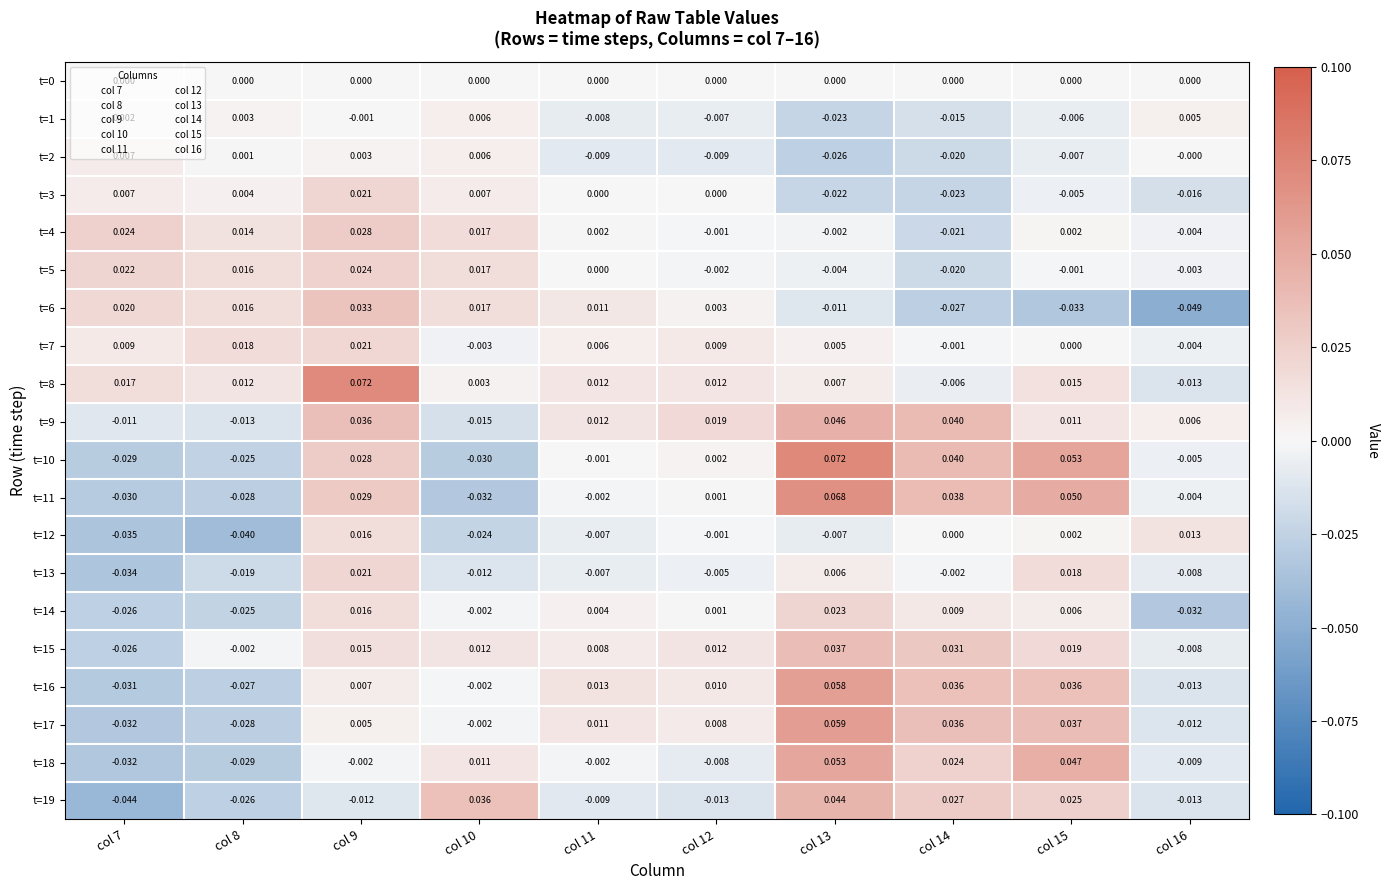

Is the value of t=5 at col 13 greater than the value of t=19 at col 14?

No